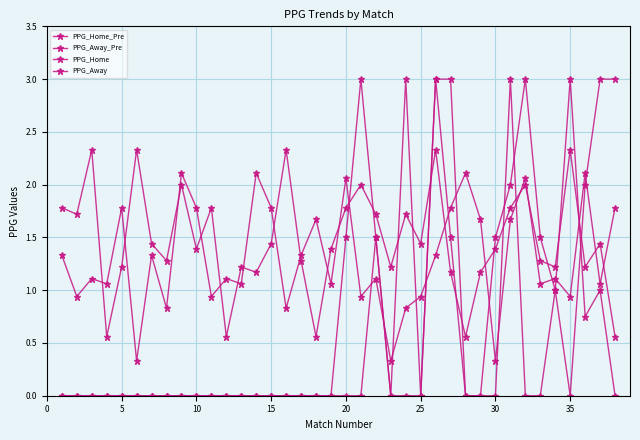

True or false: PPG_Home and PPG_Away cross at least once.

True